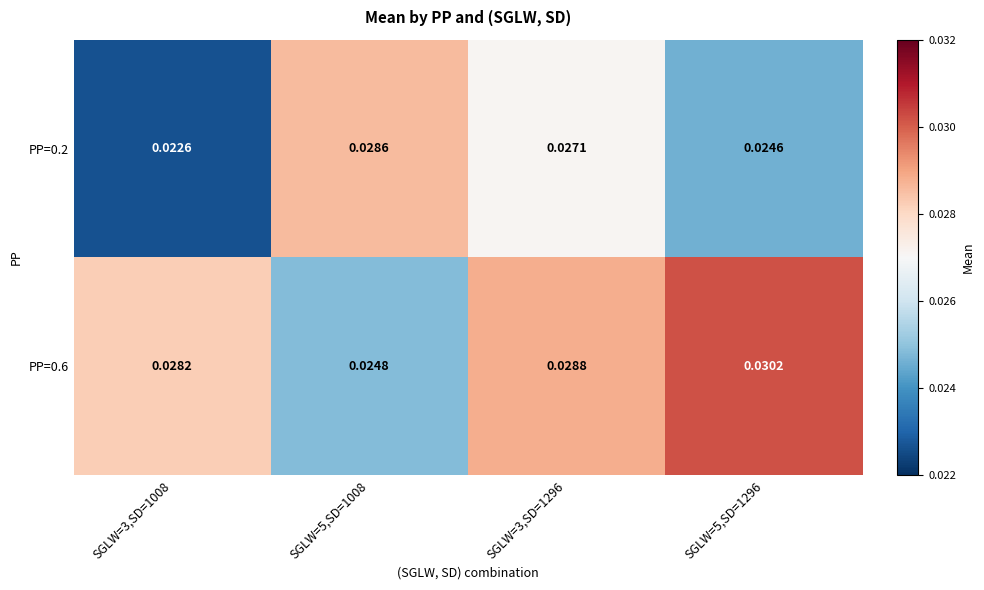

Is the value of PP=0.2 at SGLW=5,SD=1296 greater than the value of PP=0.6 at SGLW=3,SD=1008?

No